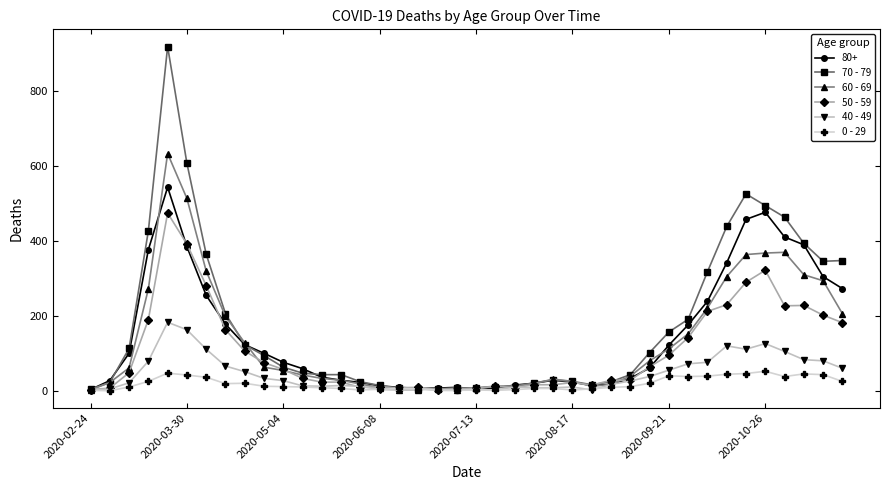

Which series has the widest spread of values?

70 - 79